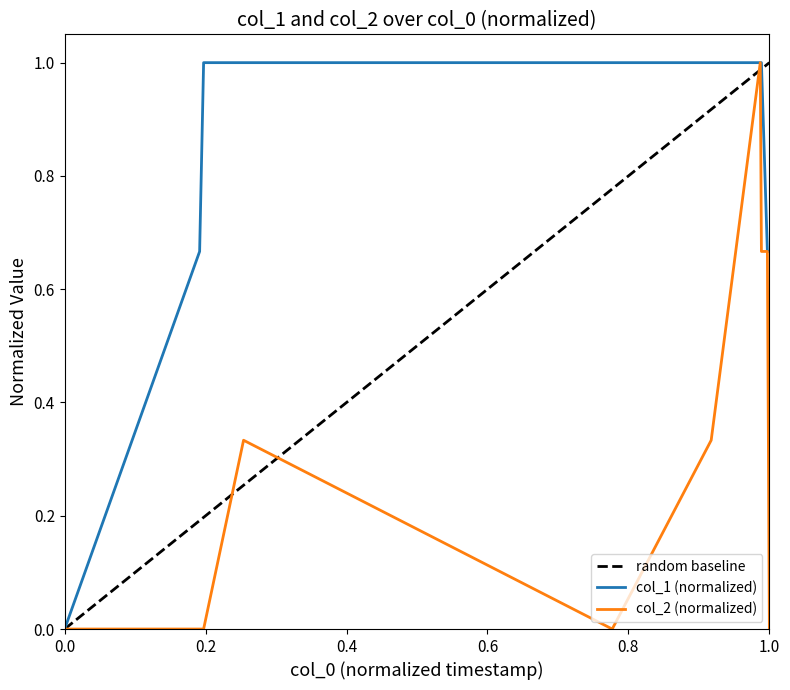

What is the total value across all series at 1459890084?

1.0